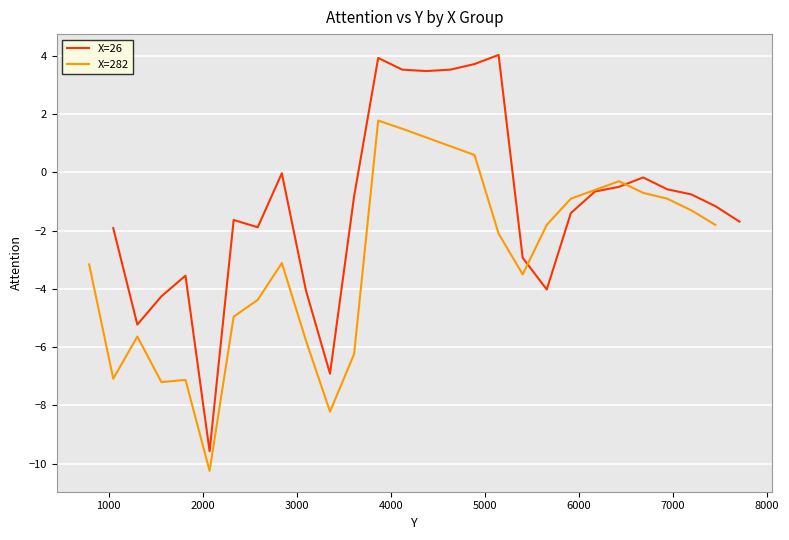

How many data points in X=26 are above -1?

13